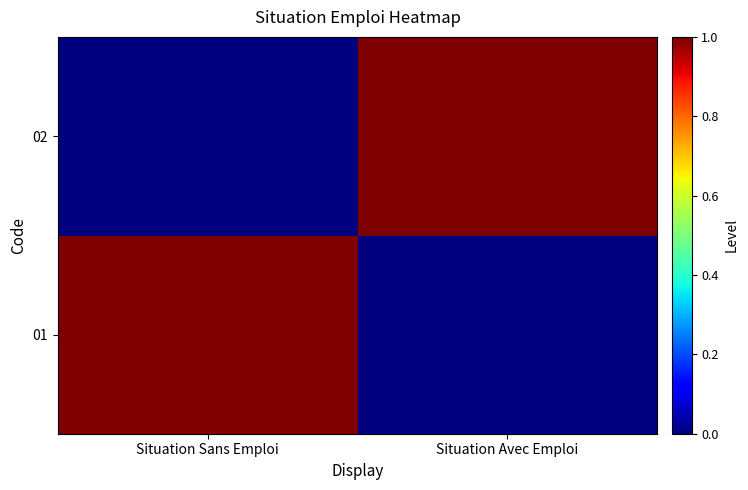

Reading left to right, list all the values displayed in this chart.

01: Situation Sans Emploi=1	Situation Avec Emploi=0
02: Situation Sans Emploi=0	Situation Avec Emploi=1